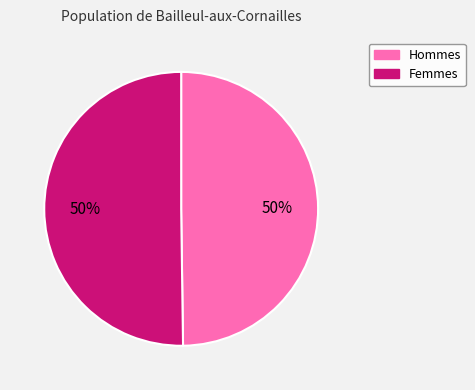

To the nearest percent, what is the average slice percentage?

50%